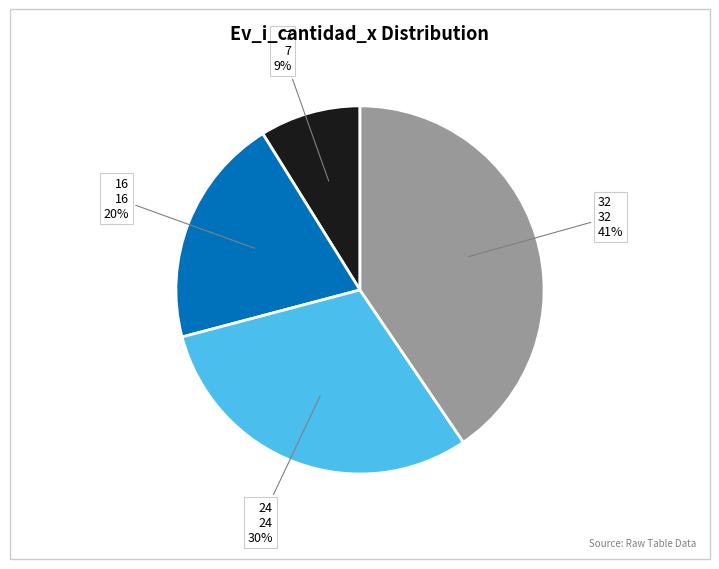

Does any single category account for the majority?

No